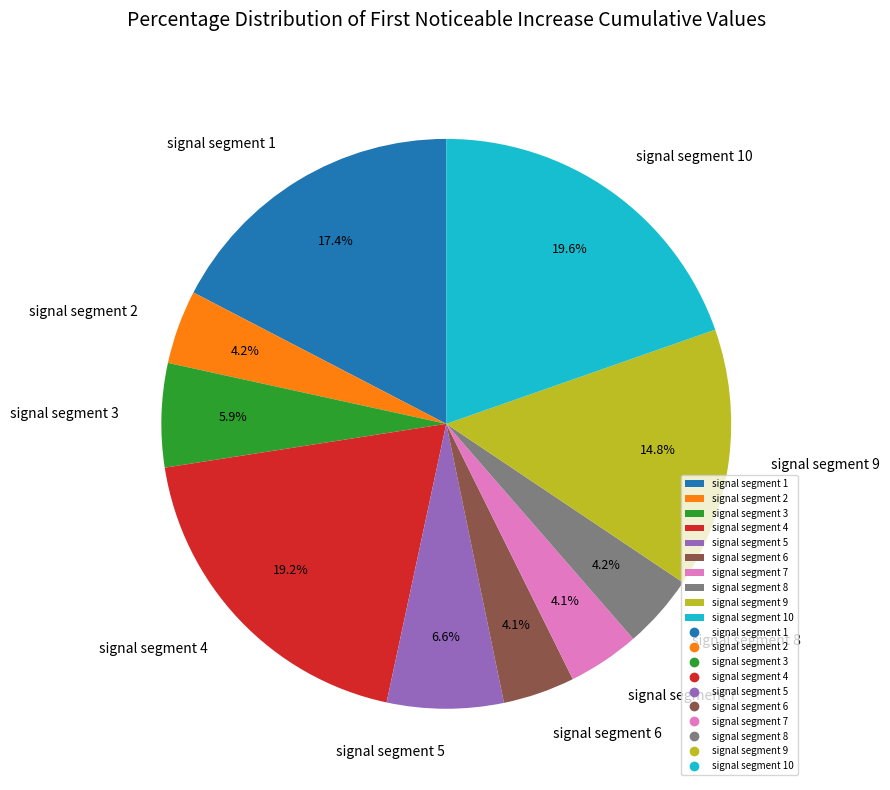

What percentage is the signal segment 6 slice, to the nearest percent?

4%